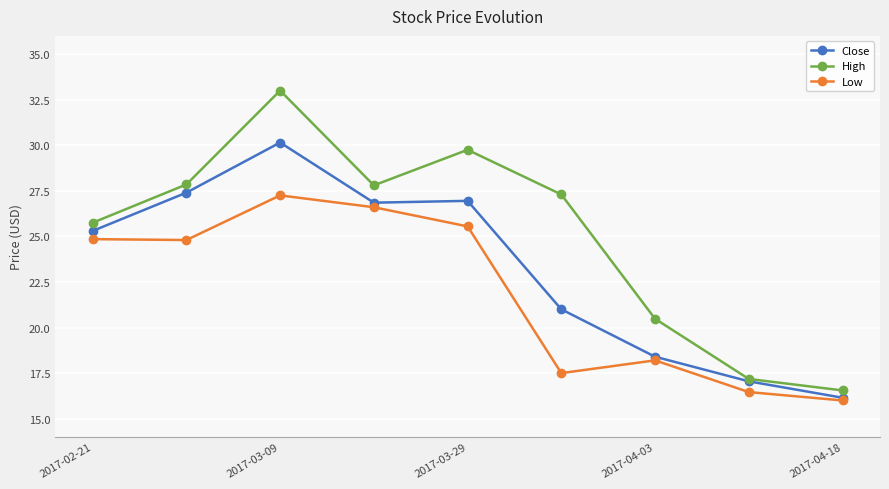

Which series has the largest total across all categories?

High